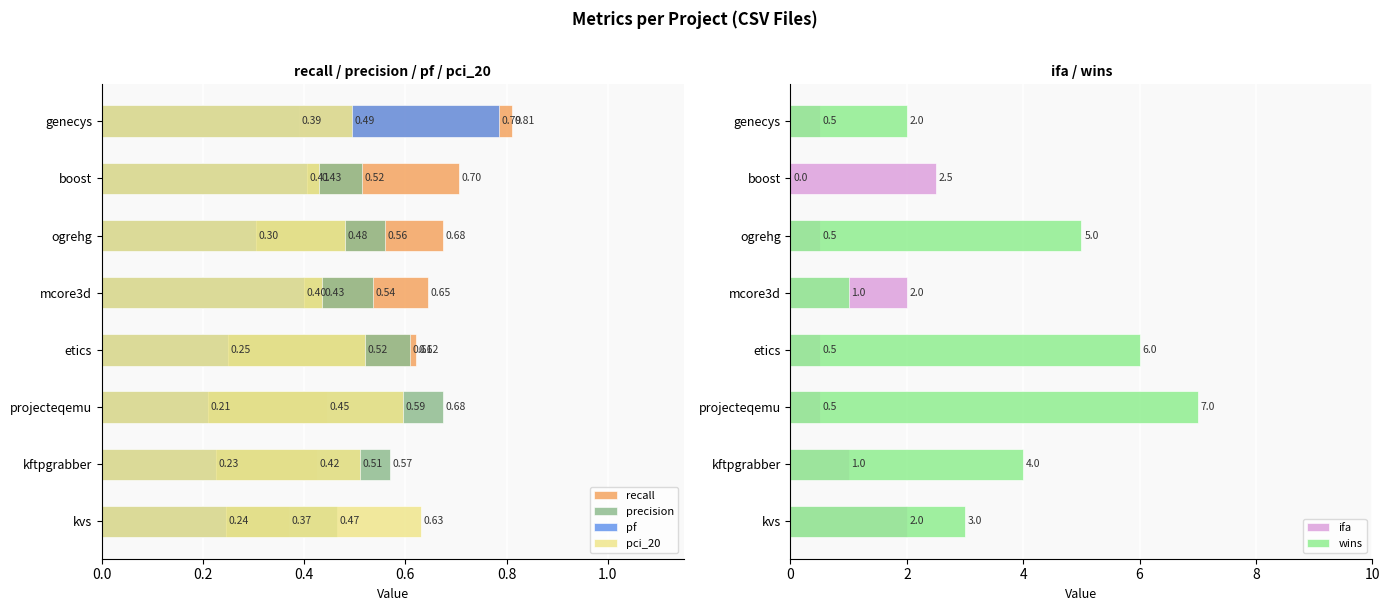

How many distinct data groups are displayed?

6